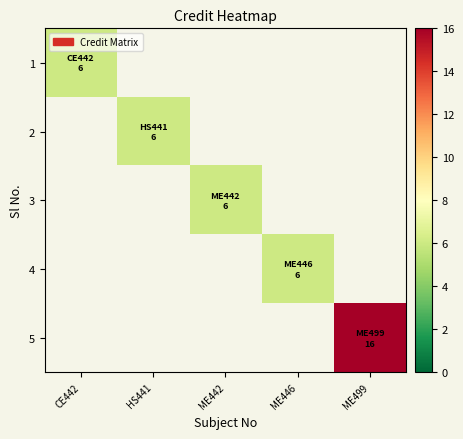

At how many categories does at least one series exceed 11?

1